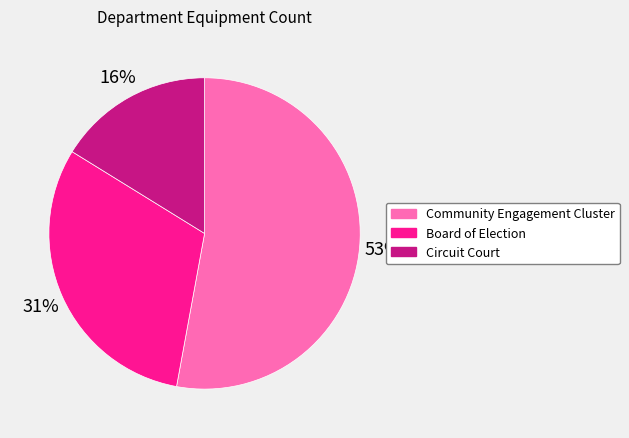

What percentage is the Board of Election slice, to the nearest percent?

31%